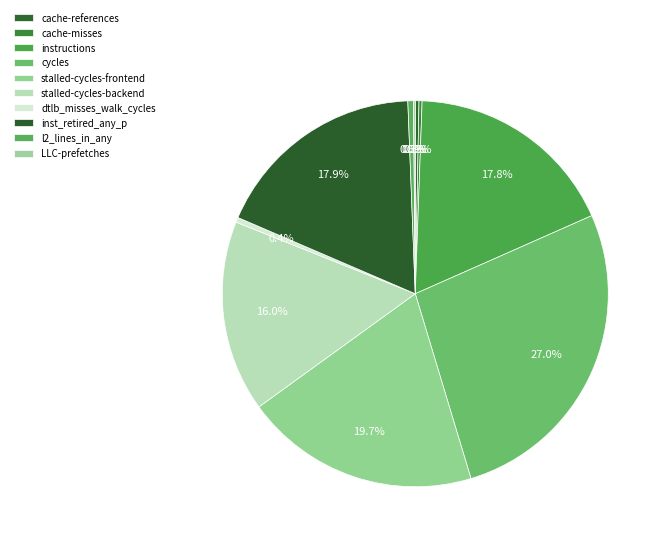

Is it true that cycles is 27% of the pie?

True